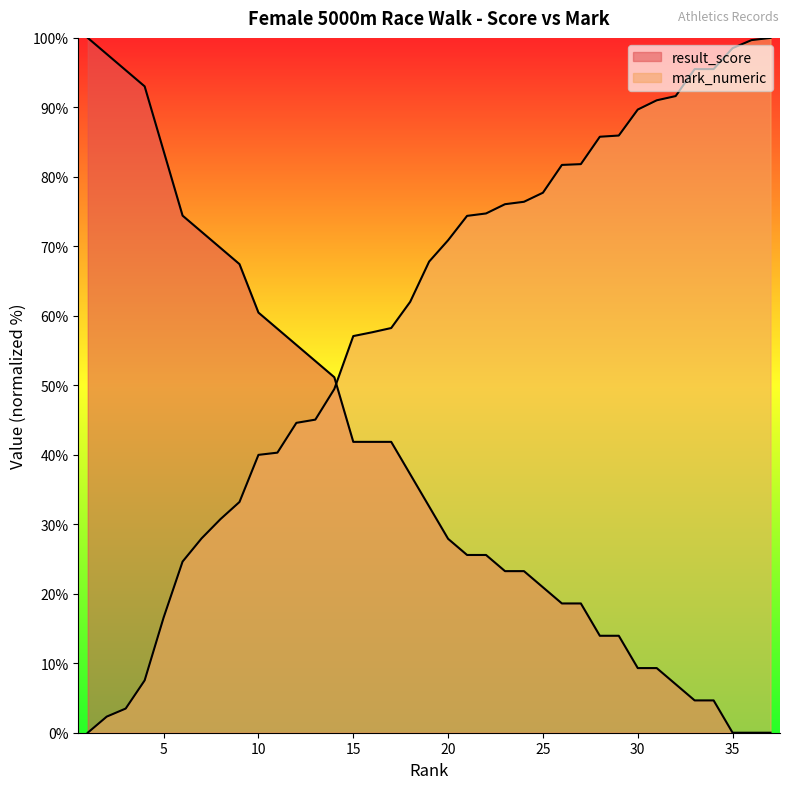

What is the total value across all series at 17?

100.1